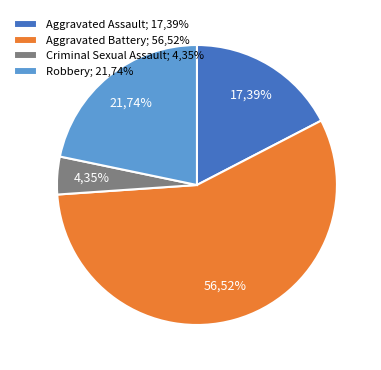

To the nearest percent, what is the difference between the Criminal Sexual Assault and Robbery slice percentages?

17%